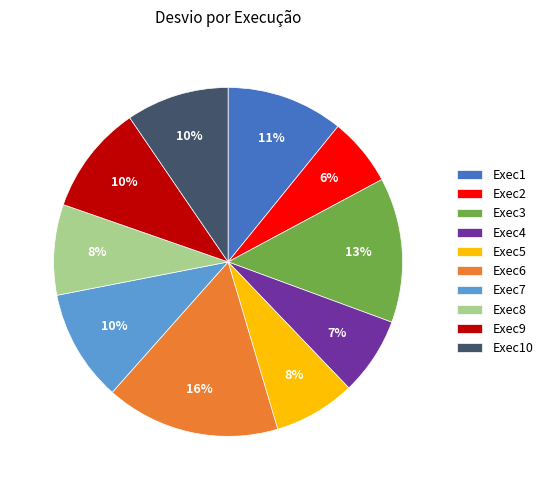

Between Exec3 and Exec1, which is larger?

Exec3